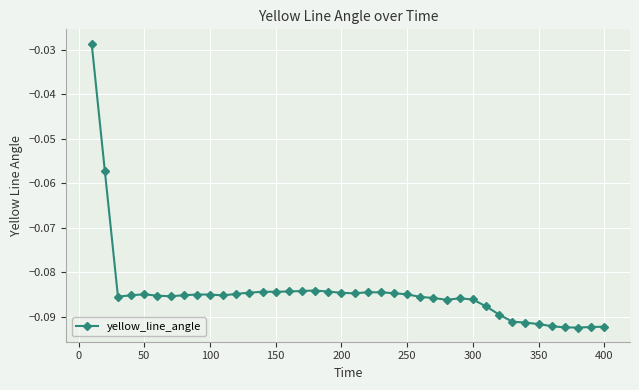

What is the sum of all values?

-3.4